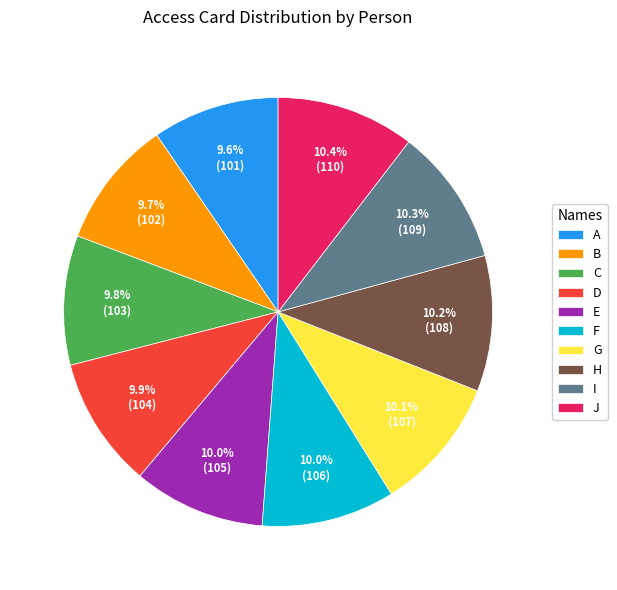

To the nearest percent, what is the average slice percentage?

10%